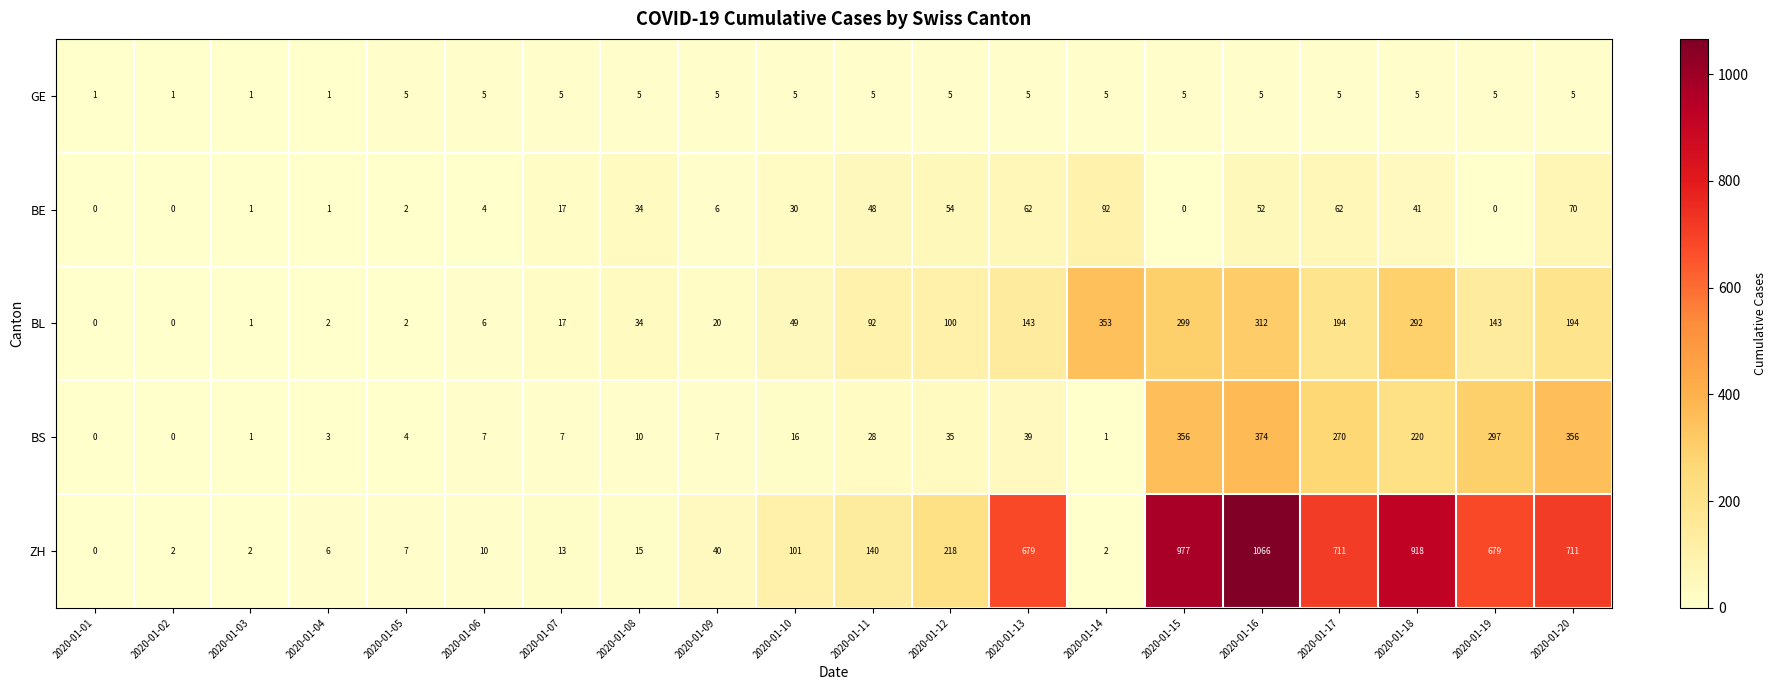

Is it true that BE equals 6 at 2020-01-06?

False